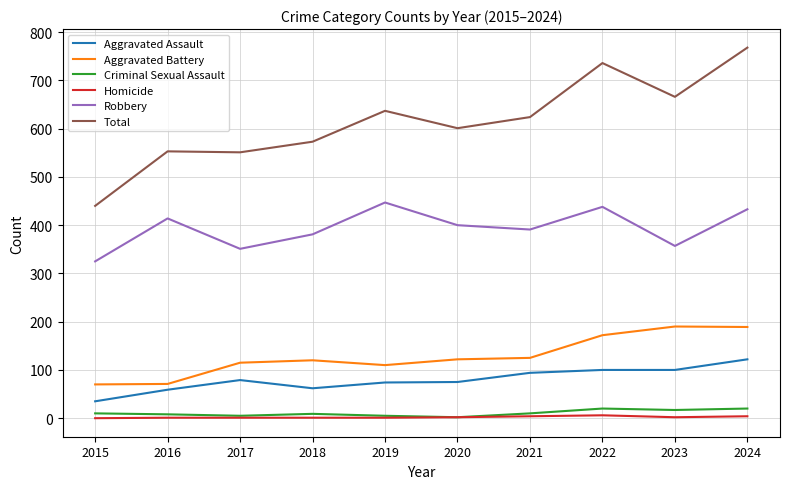

What value does the Total series have at 2023?

666